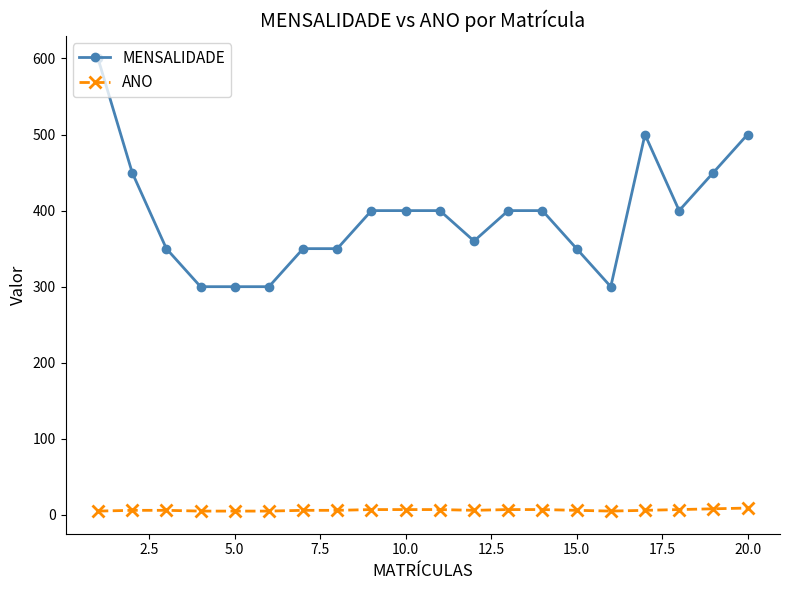

Which series has the widest spread of values?

MENSALIDADE